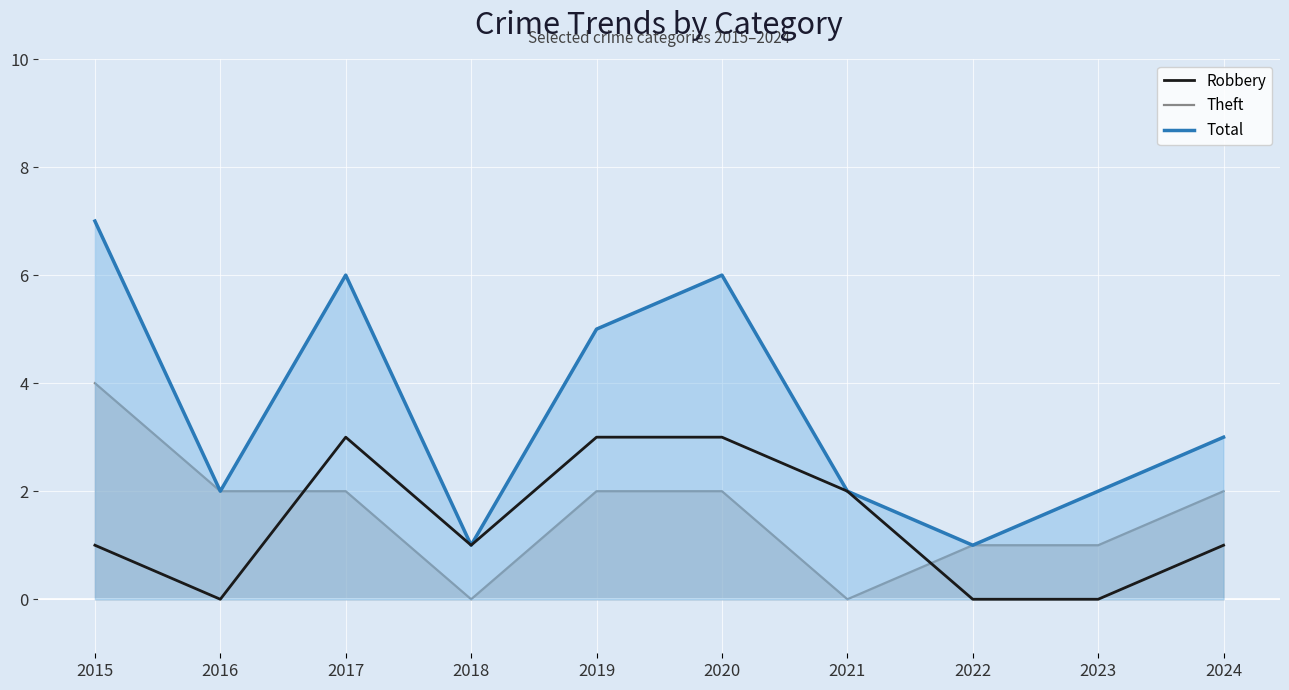

Is it true that Robbery equals 3 at 2017?

True